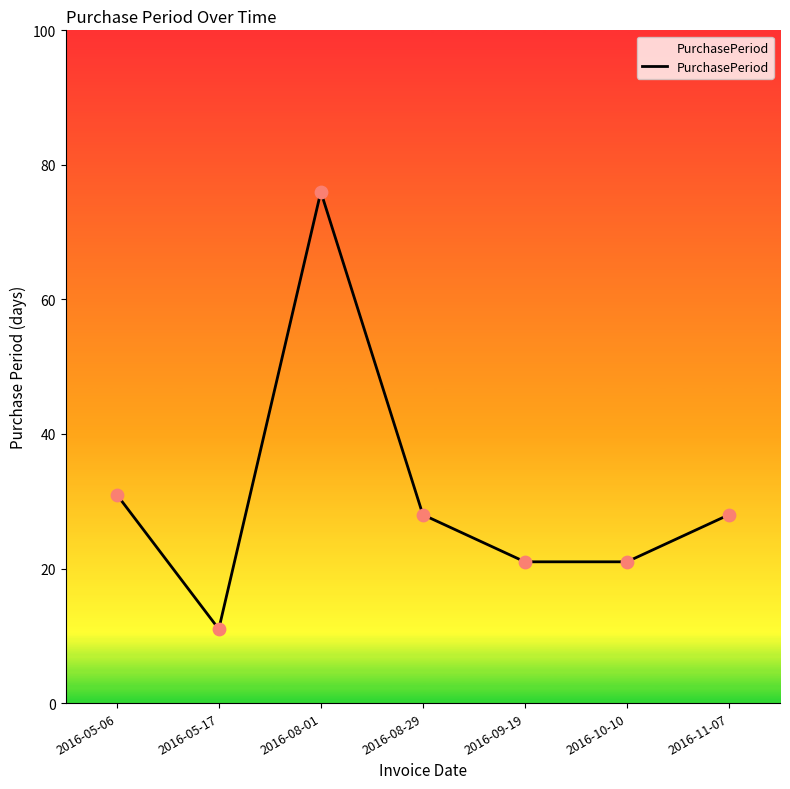

Approximately how many times larger is the value at 2016-05-17 compared to 2016-08-01?

0.1